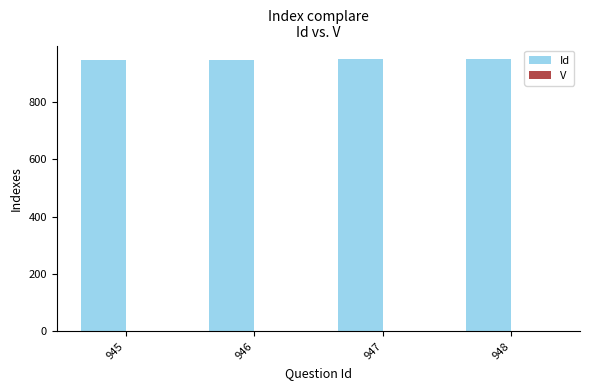

Which series has the largest total across all categories?

Id